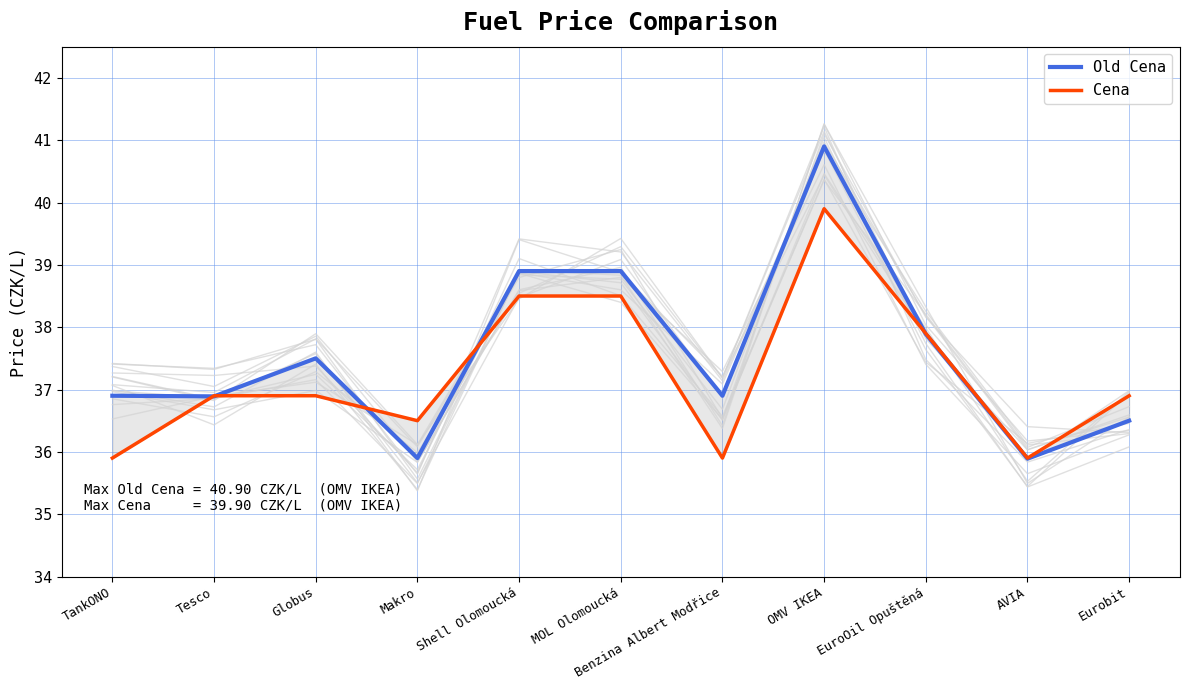

True or false: Cena and Old Cena intersect in this chart.

True